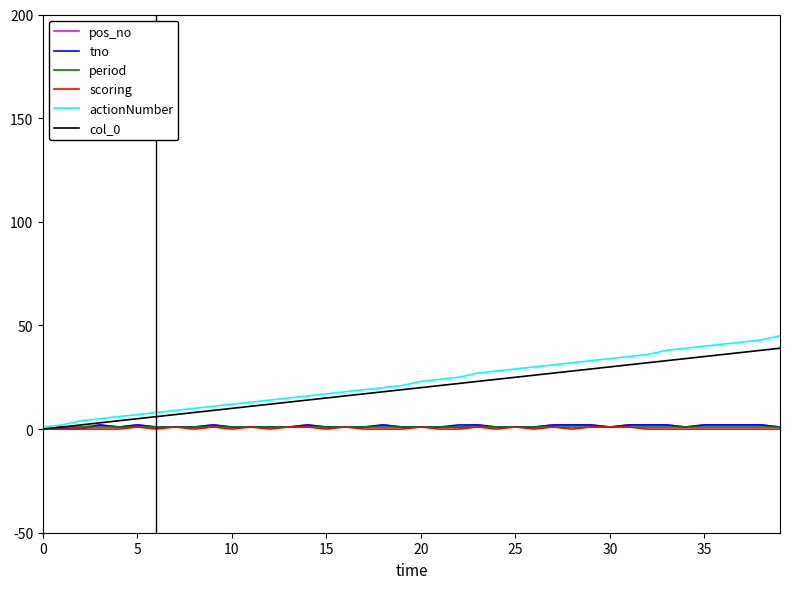

Which series has the widest spread of values?

actionNumber